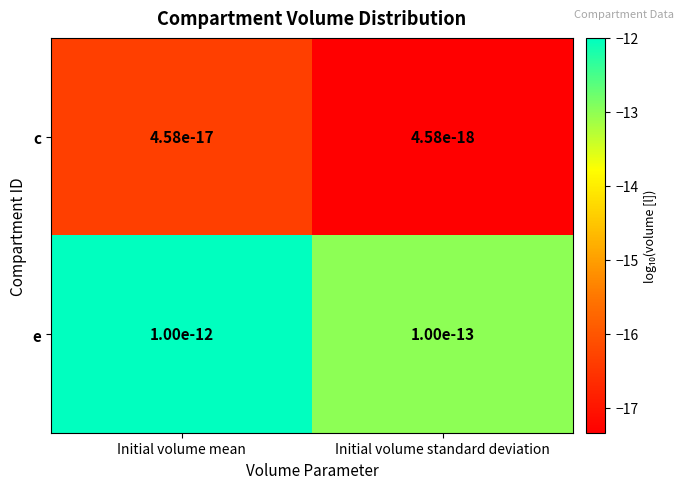

List the series in order of their overall mean, highest first.

e, c